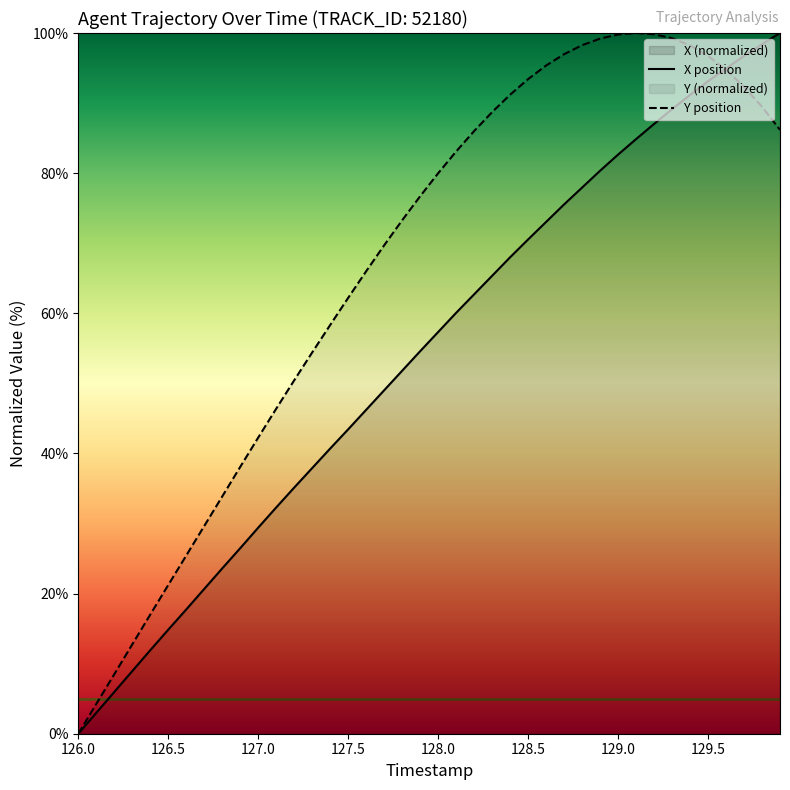

Is it true that Y position equals 6.7 at 126.5?

False